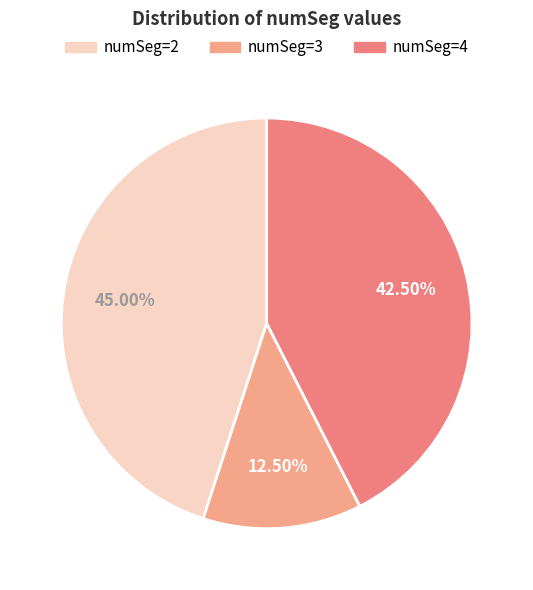

Rank the categories by value from lowest to highest.

numSeg=3, numSeg=4, numSeg=2